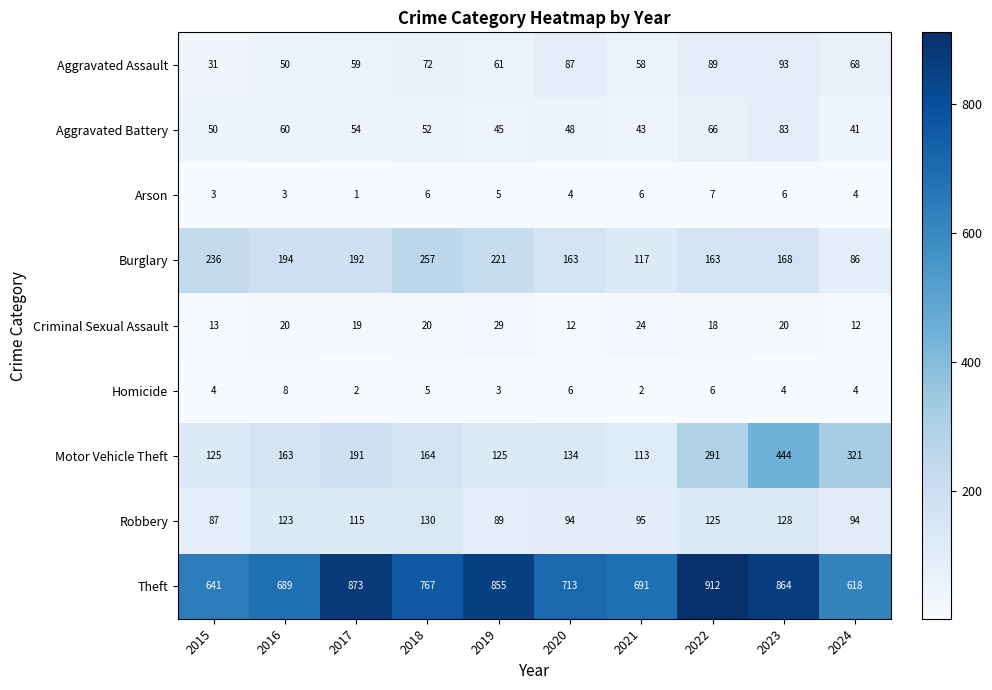

What is the greatest value displayed?

912